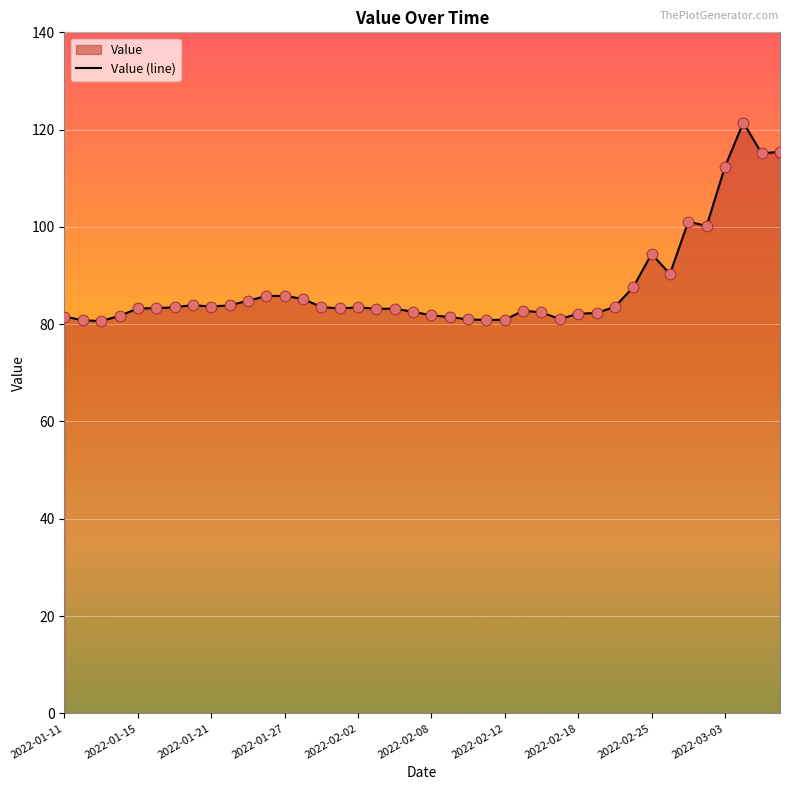

Is it true that the value at 2022-01-27 is 119.2?

False